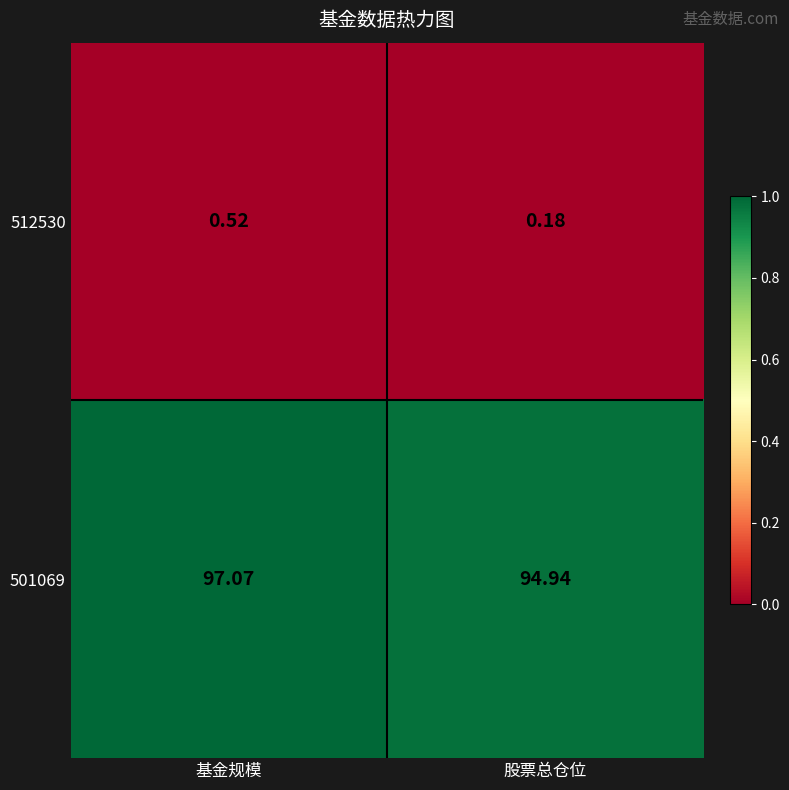

At which category is the sum across all series the highest?

基金规模